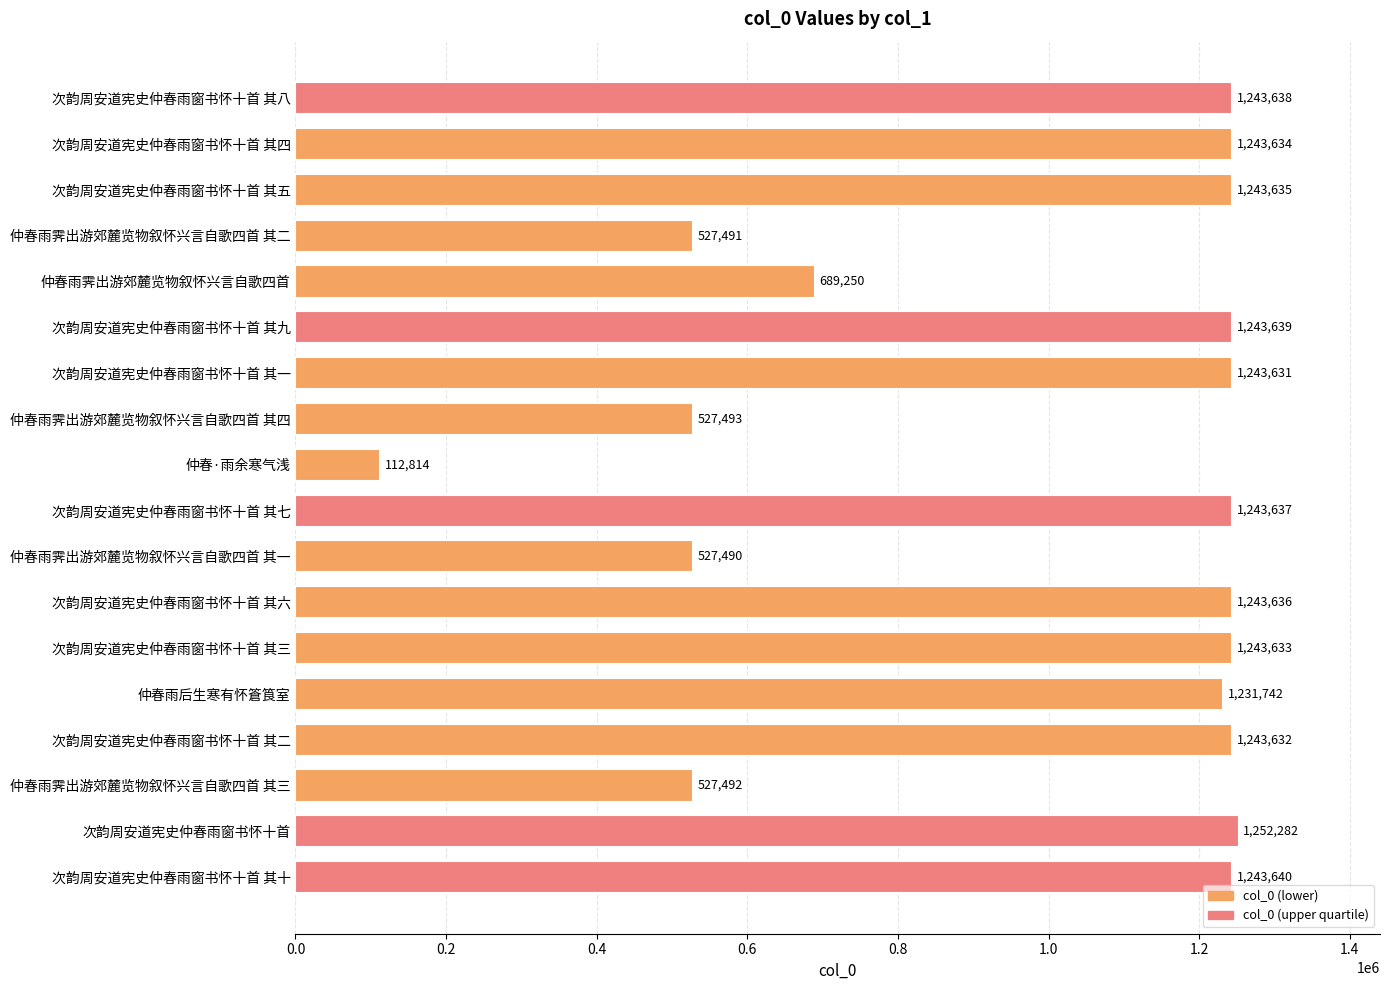

Is it true that the value at 仲春·雨余寒气浅 is 184579?

False